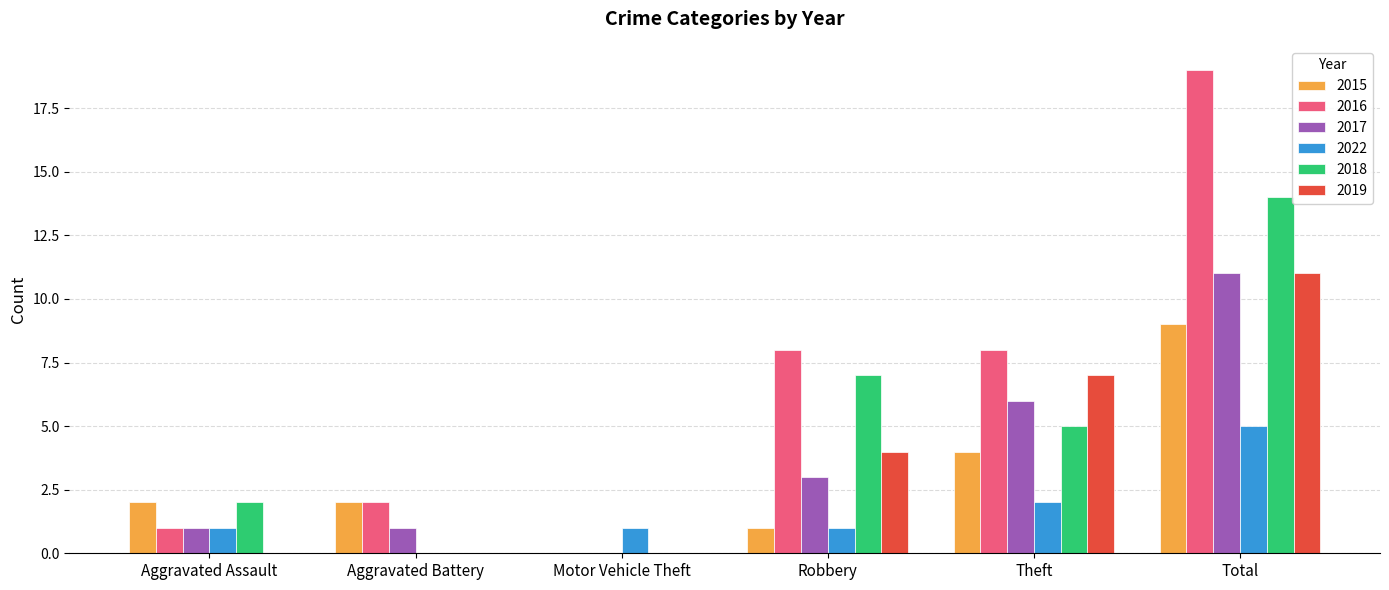

At which label does 2017 reach its peak?

Total